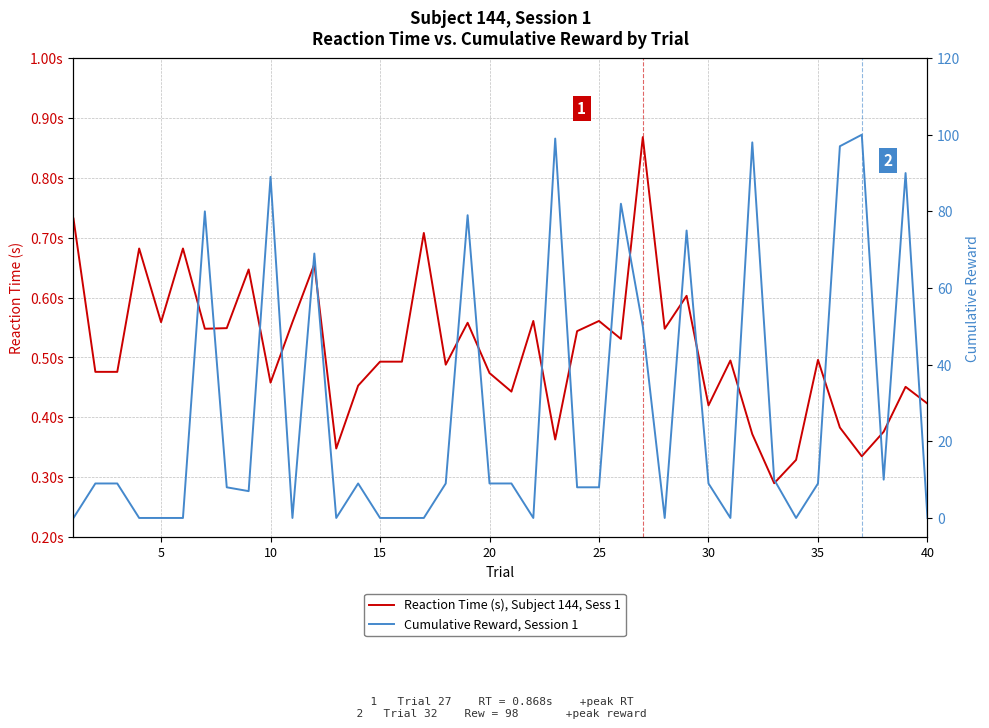

List the series in order of their overall mean, highest first.

Cumulative Reward, Session 1, Reaction Time (s), Subject 144, Sess 1